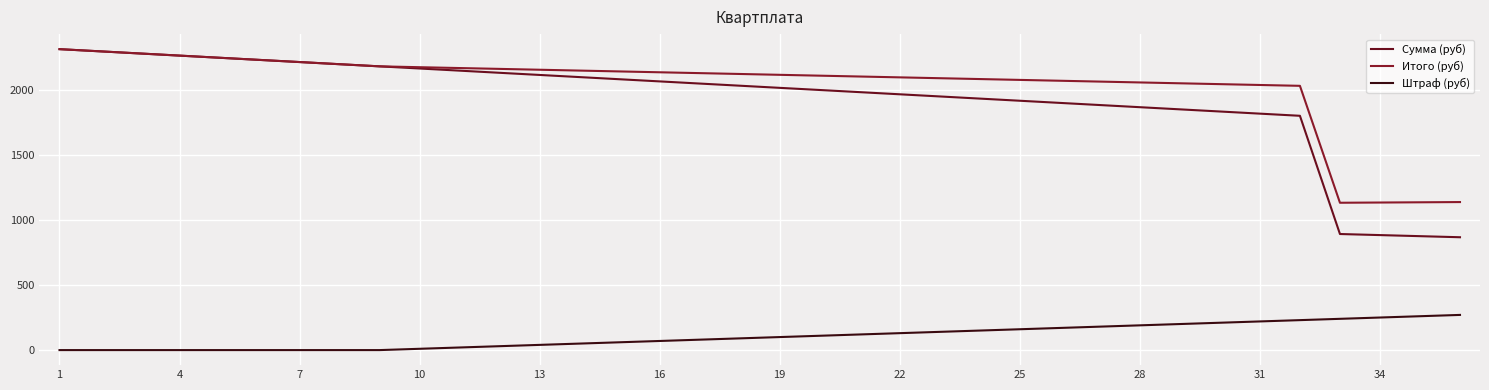

True or false: Итого (руб) and Сумма (руб) cross at least once.

False